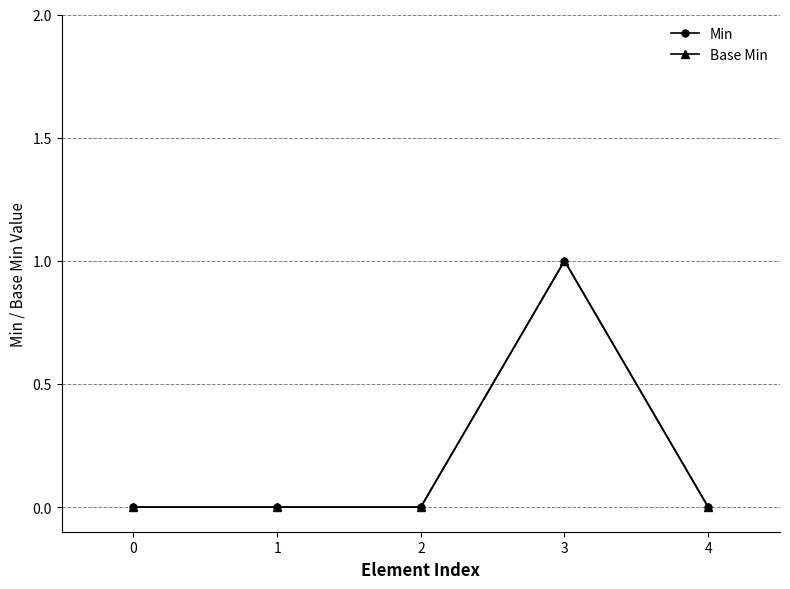

Is this an area chart (filled region under the line)?

No